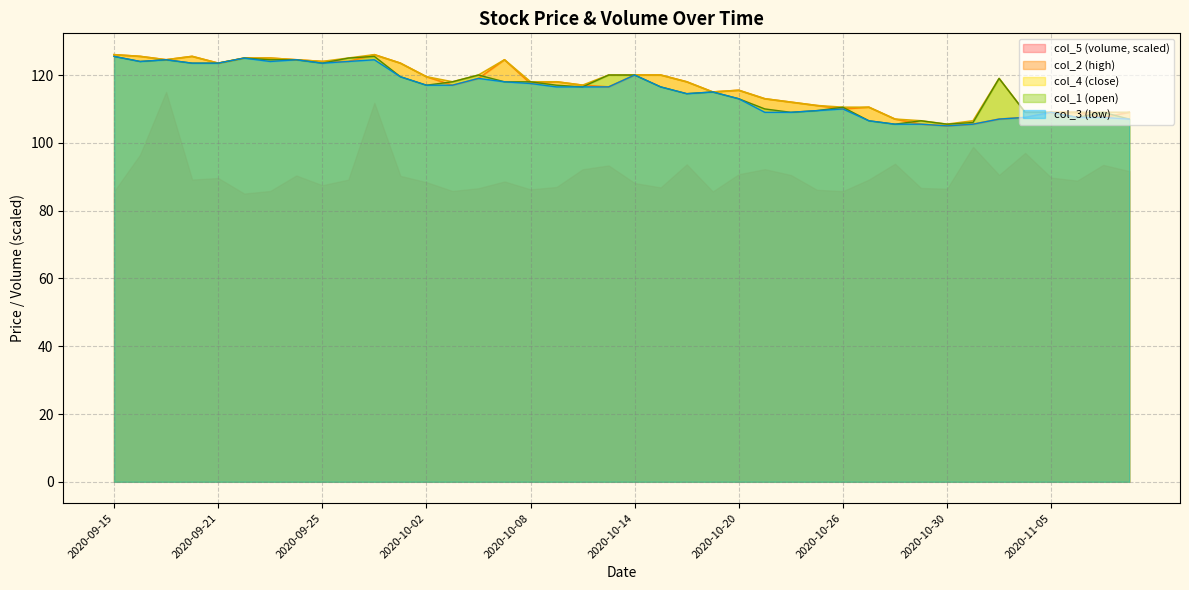

True or false: col_2 and col_3 cross at least once.

False